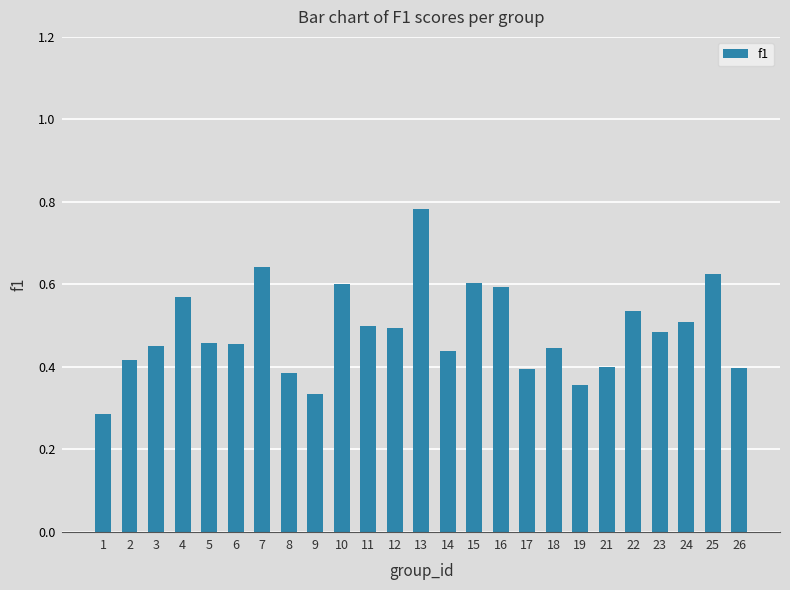

How many categories are shown in the chart?

25